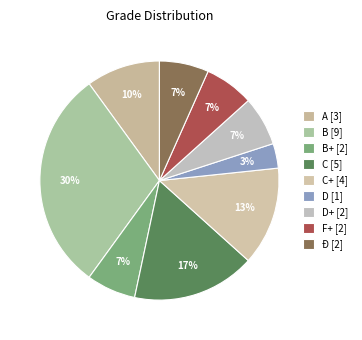

How many slices are in this pie chart?

9